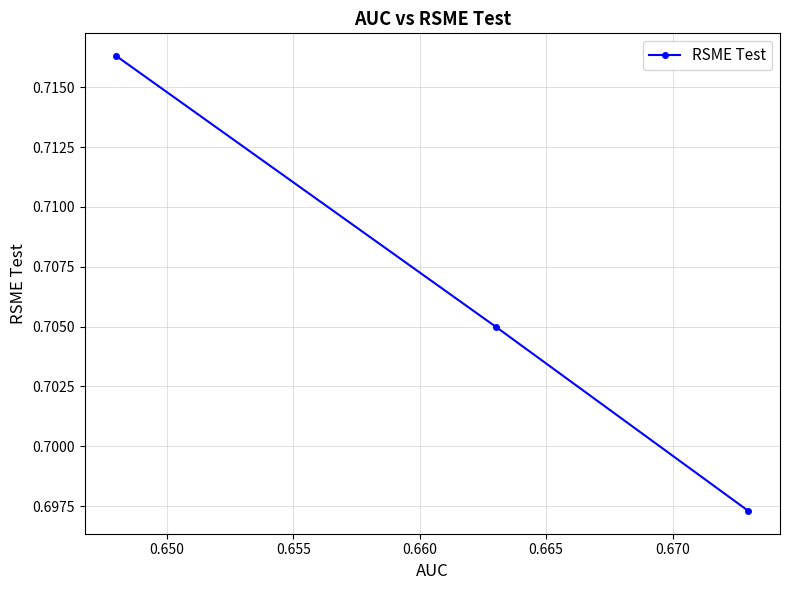

Is this an area chart (filled region under the line)?

No